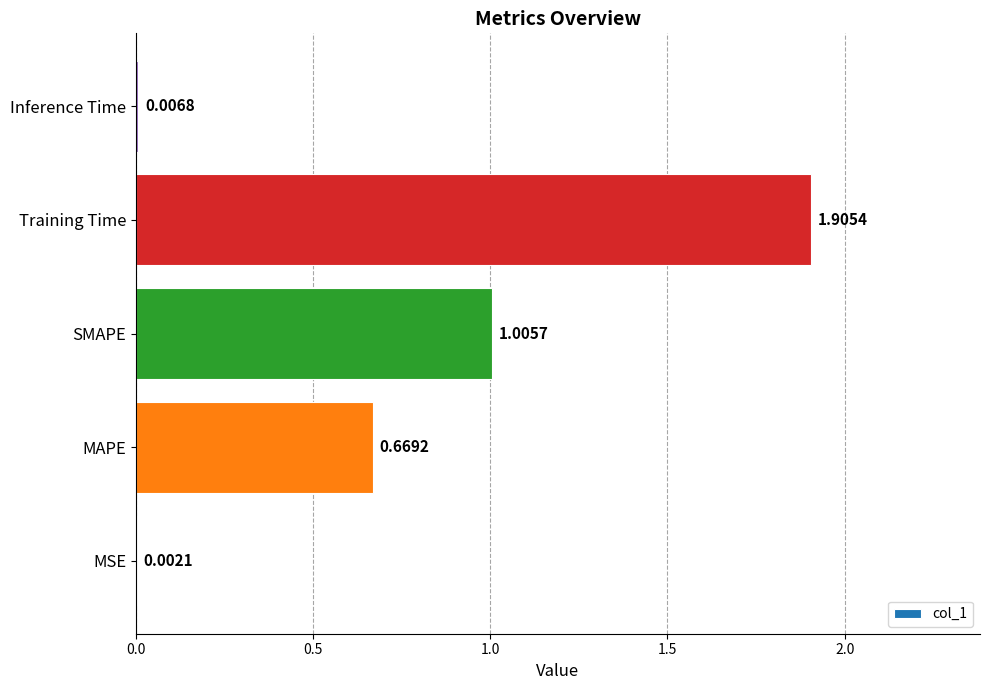

What is the sum of all values?

3.6